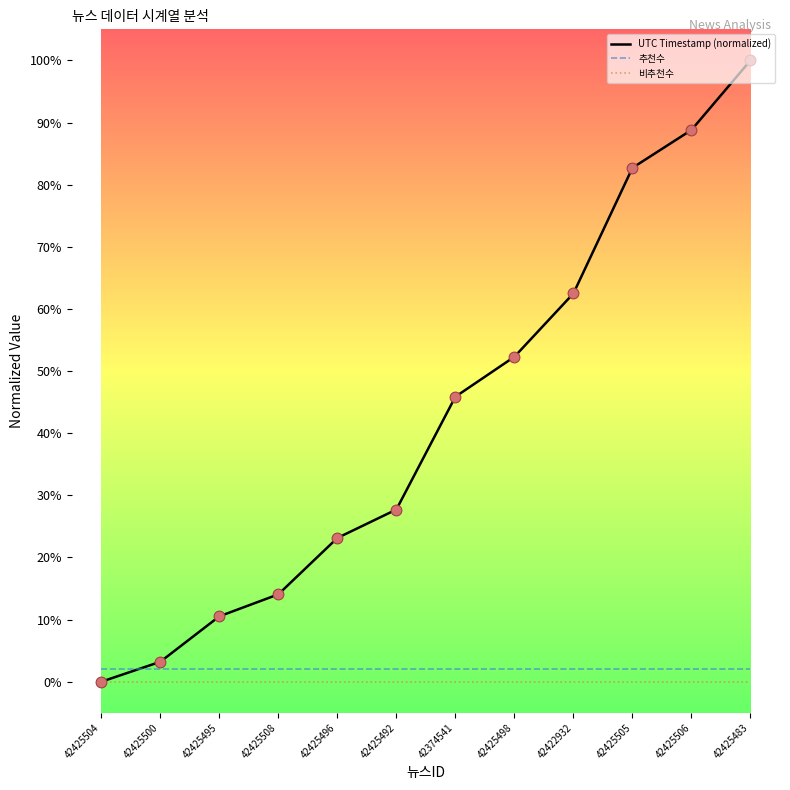

At how many categories does at least one series exceed 0?

12